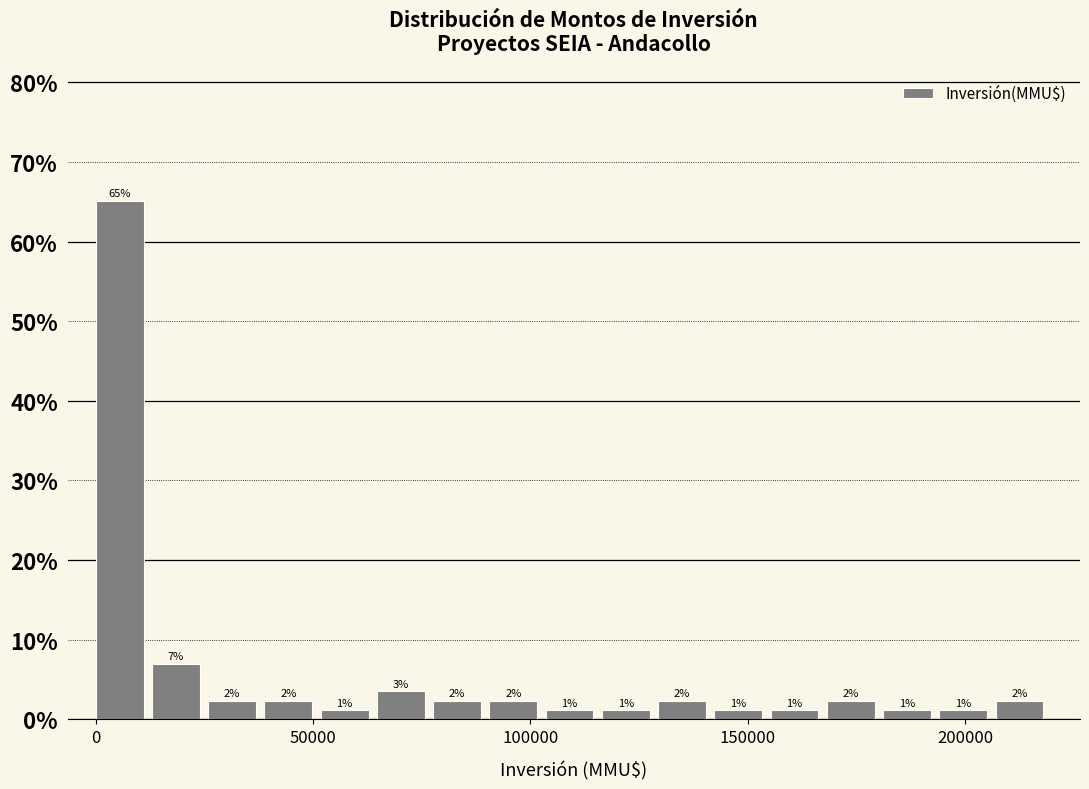

Read against the x-axis, roughly where is the centre of the tallest bar?

5000